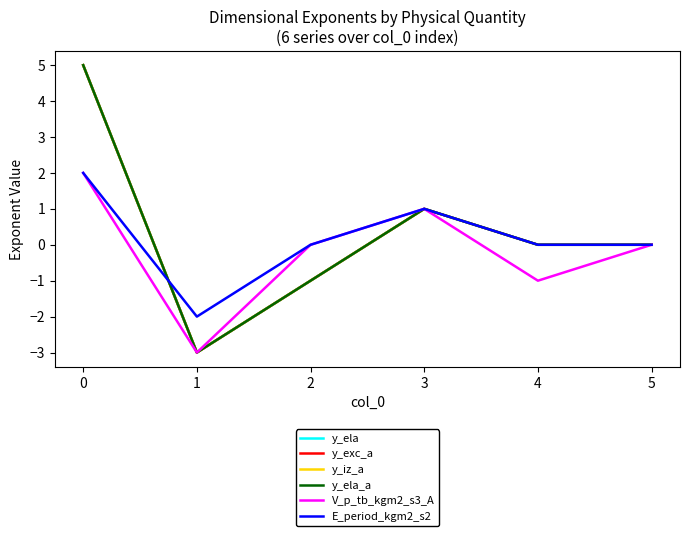

Does the chart display data point markers on the line(s)?

No